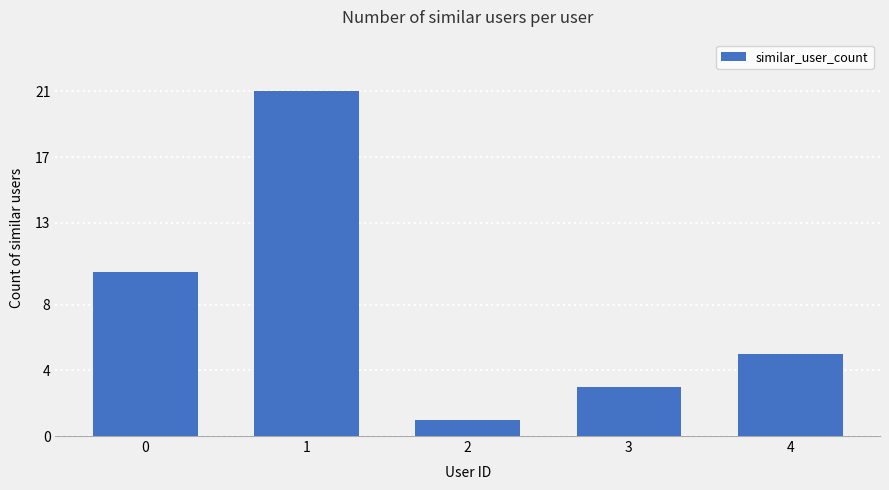

Reading right to left, list all the values displayed in this chart.

5	3	1	21	10